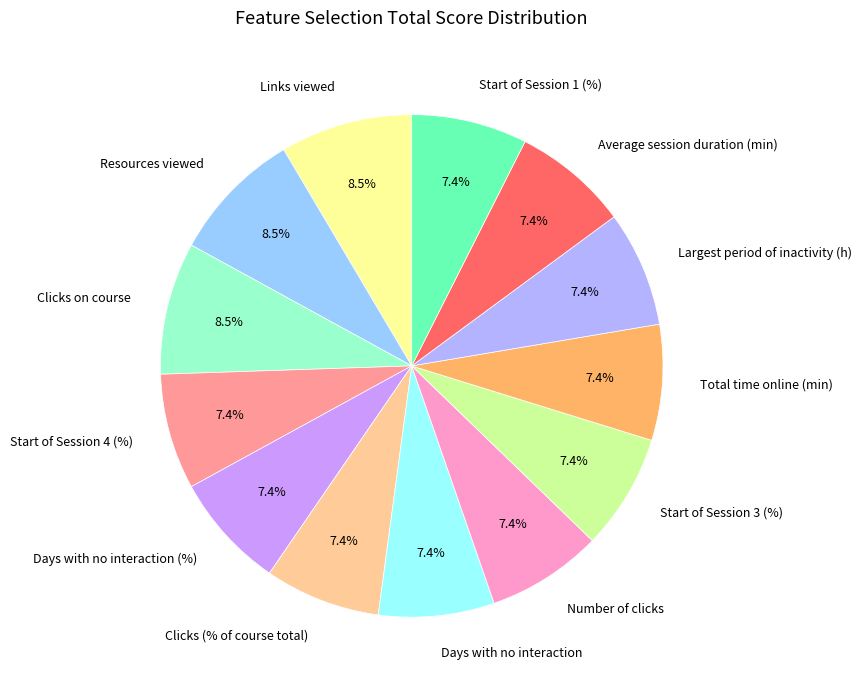

Approximately how many times larger is the value at Days with no interaction (%) compared to Average session duration (min)?

1.0